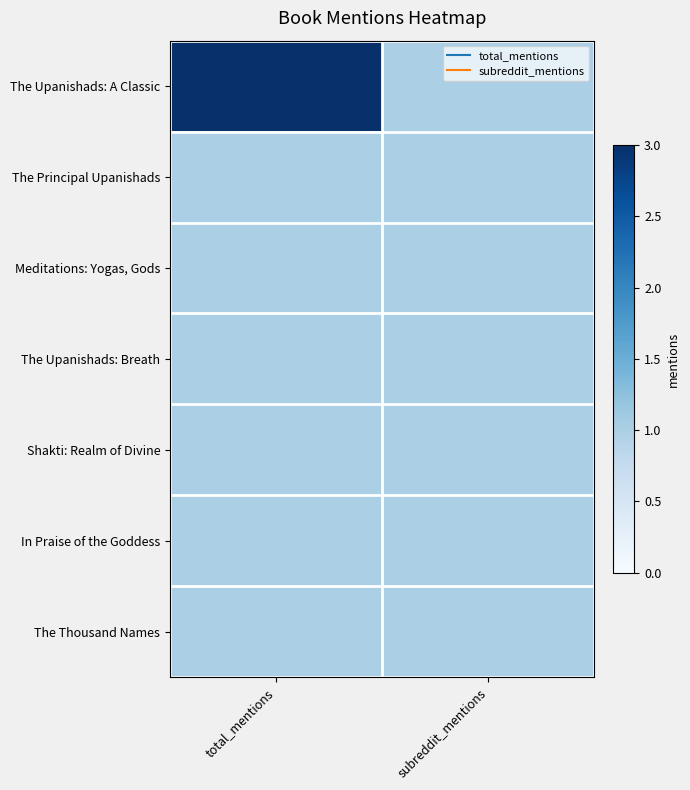

What is the total value across all series at total_mentions?

9